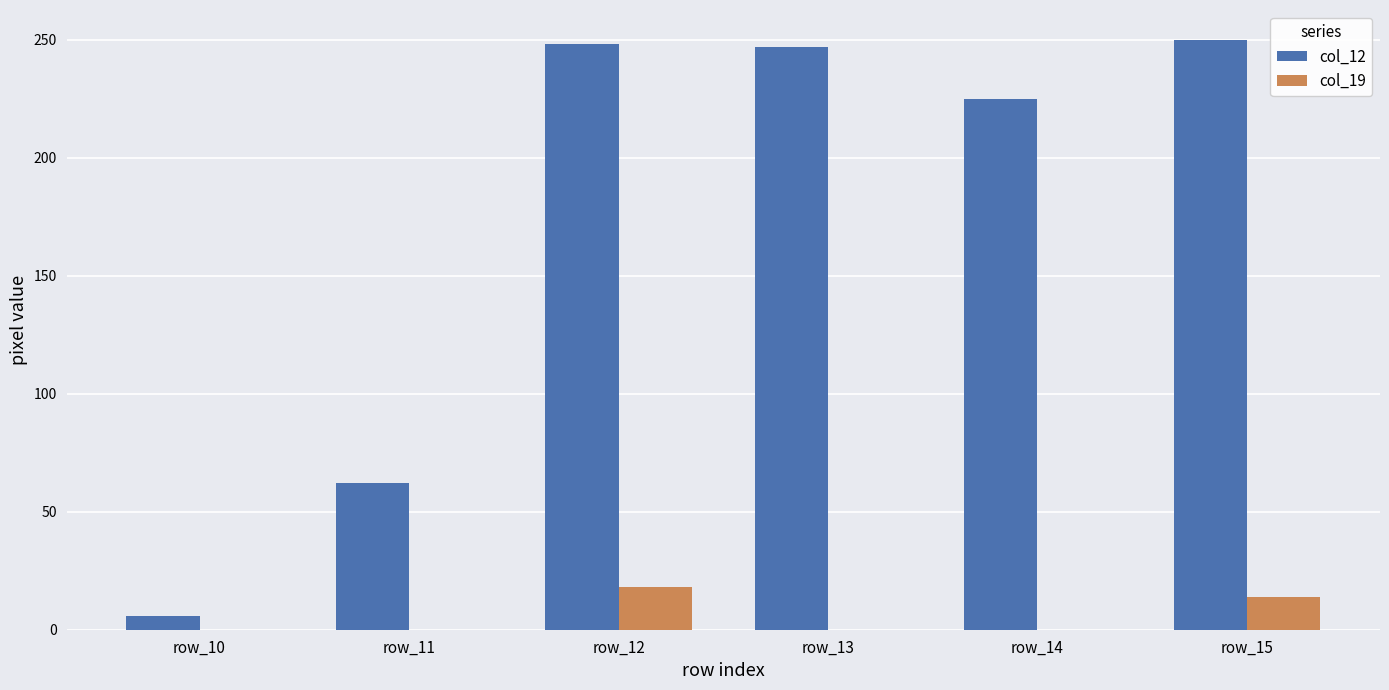

Which series has the largest total across all categories?

col_12